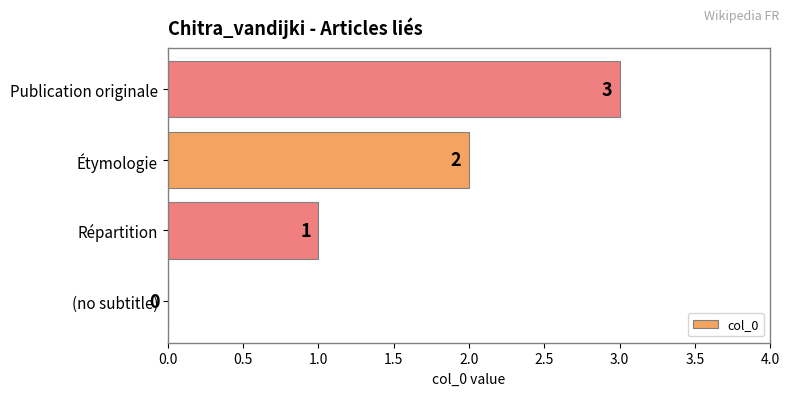

Is it true that the value at Répartition is 1?

True